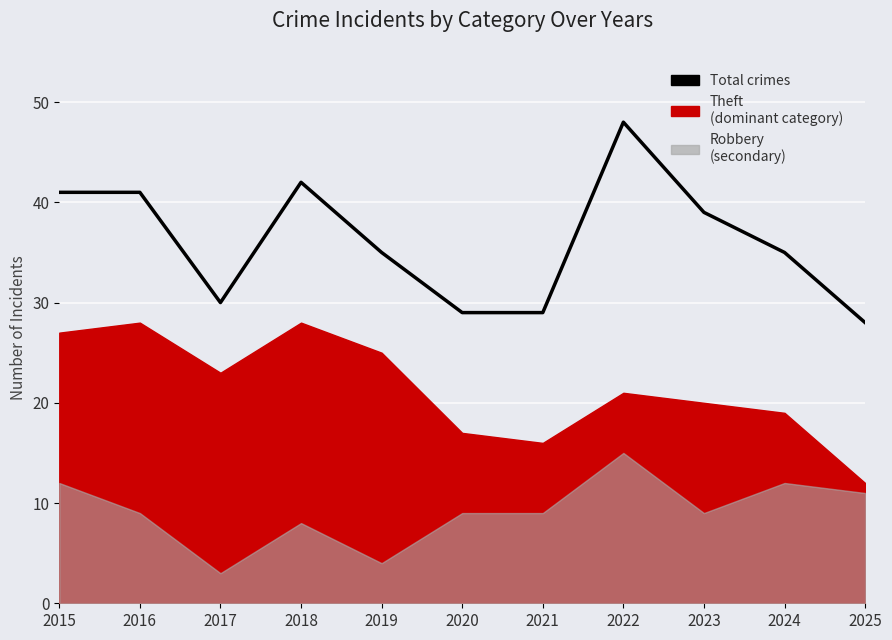

The chart shows a value of 39 at 2023. True or false?

True